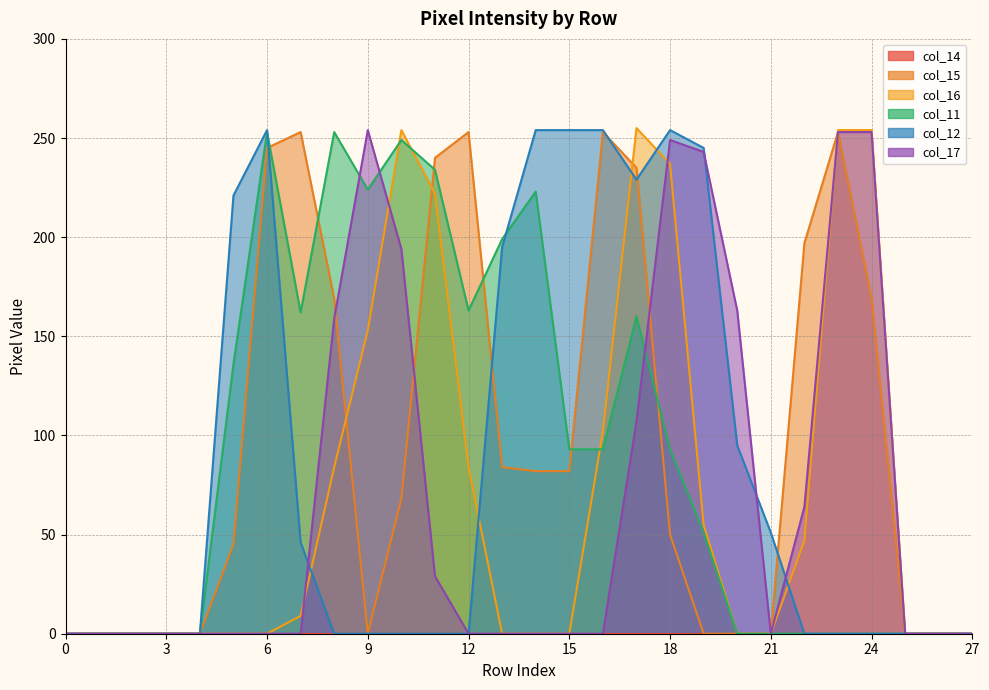

How many positive values does the col_11 series have?

15